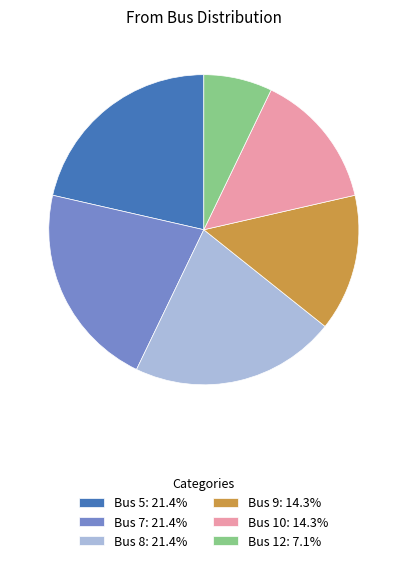

How many slices are in this pie chart?

6